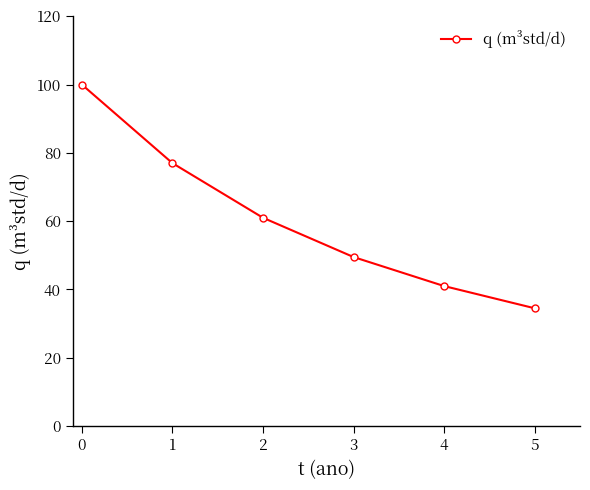

The chart shows a value of 26.3 at 4. True or false?

False